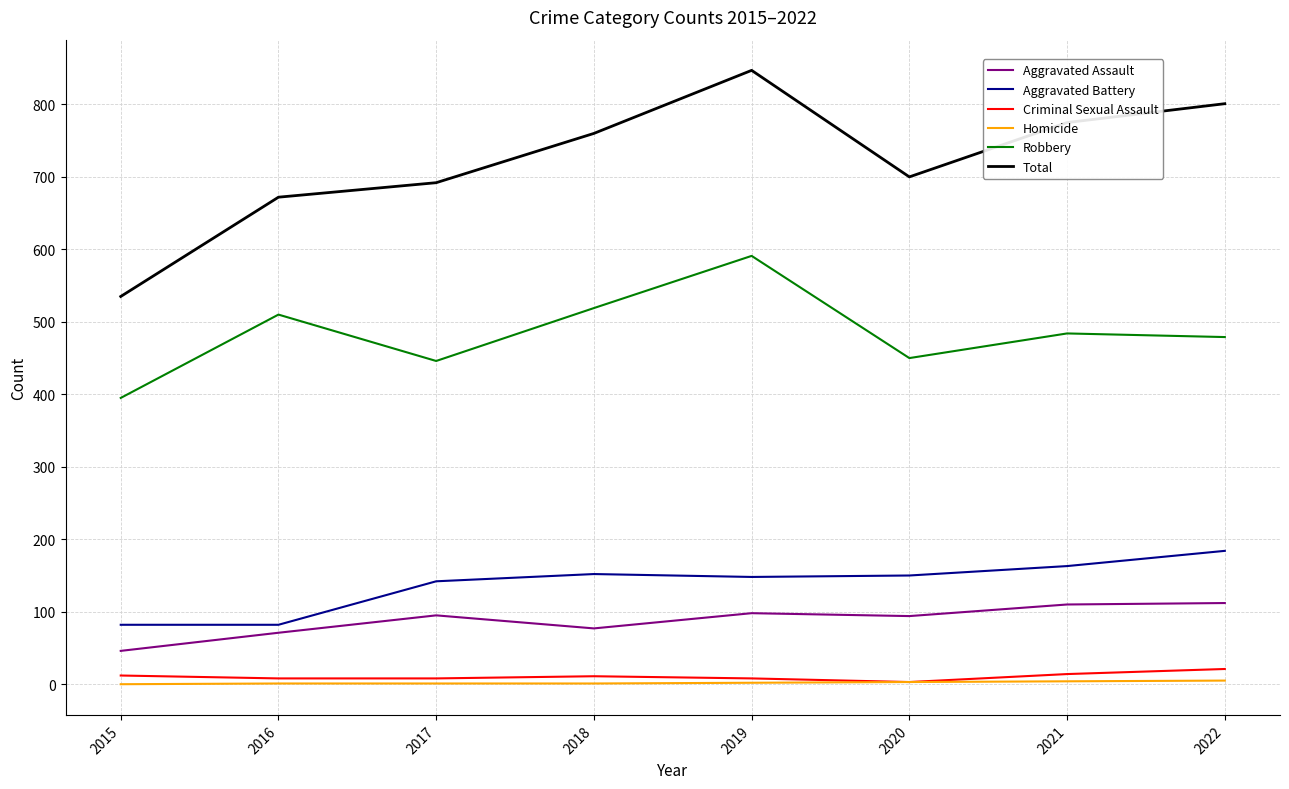

Which series has the widest spread of values?

Total